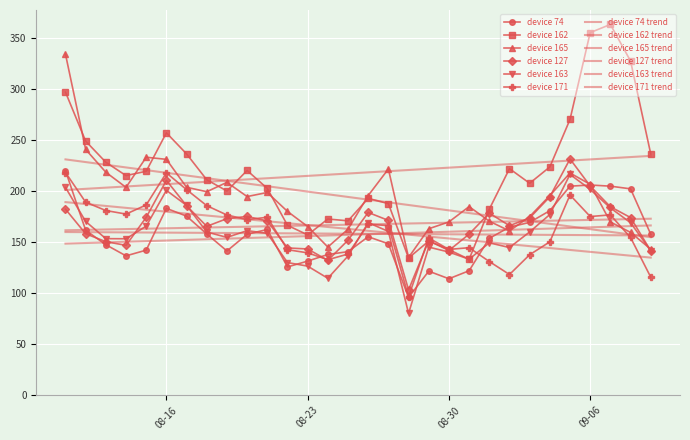

How many series are shown in this chart?

12